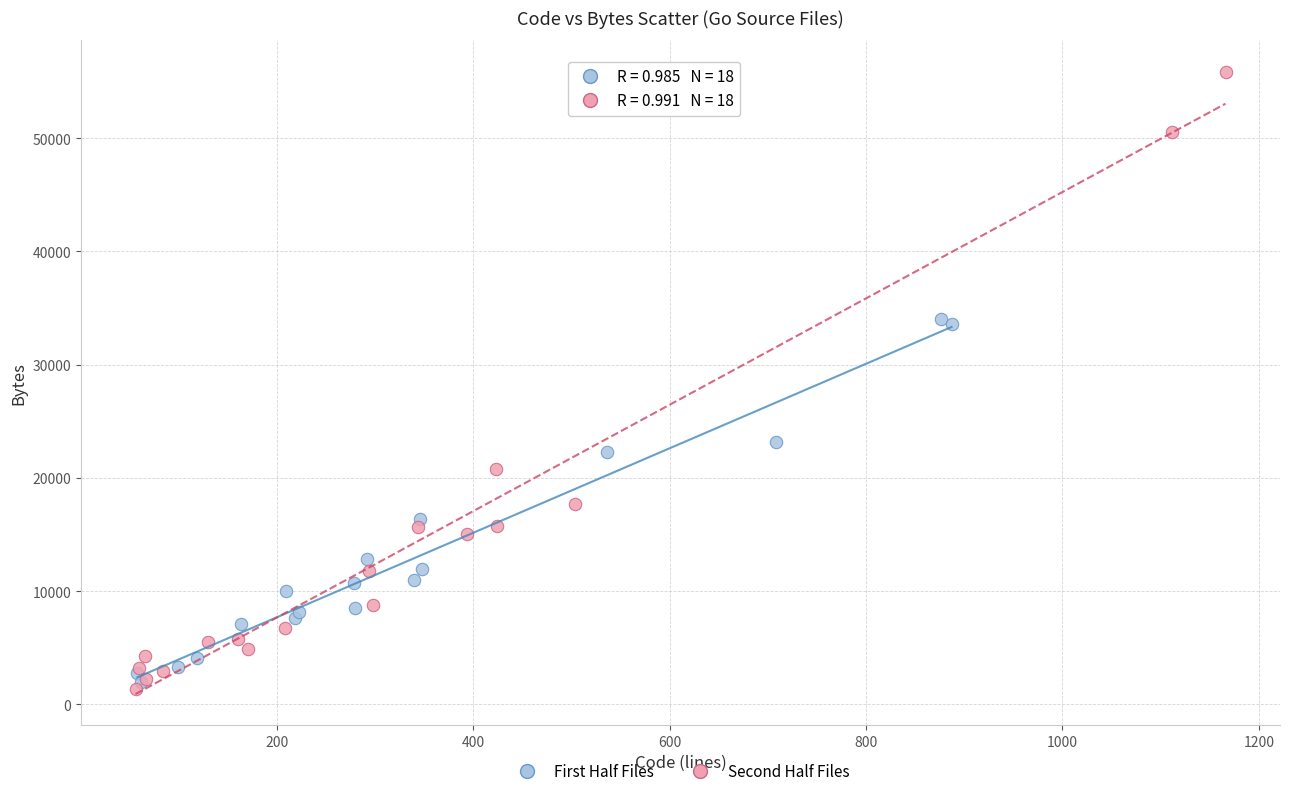

Which series contains the highest Y value?

Second Half Files